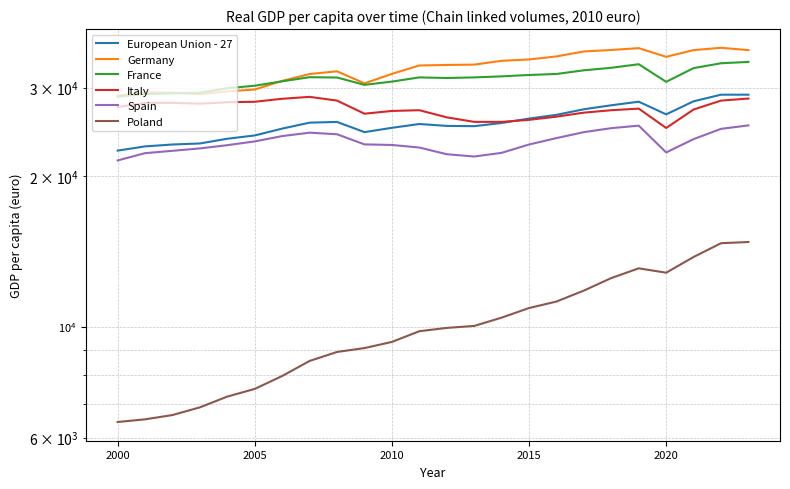

What is the average value of the Germany series?

32702